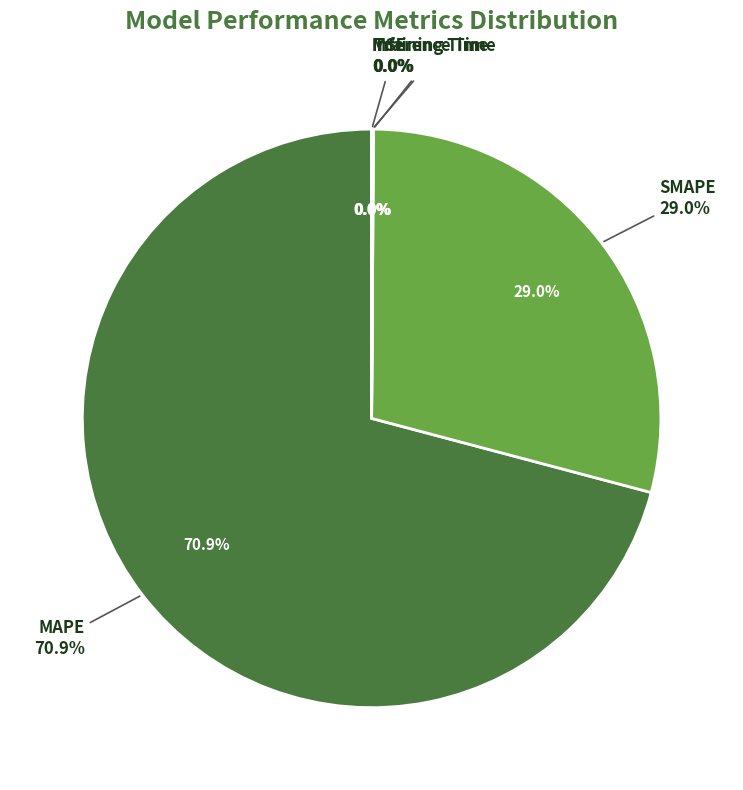

What is the largest slice in the pie chart?

MAPE